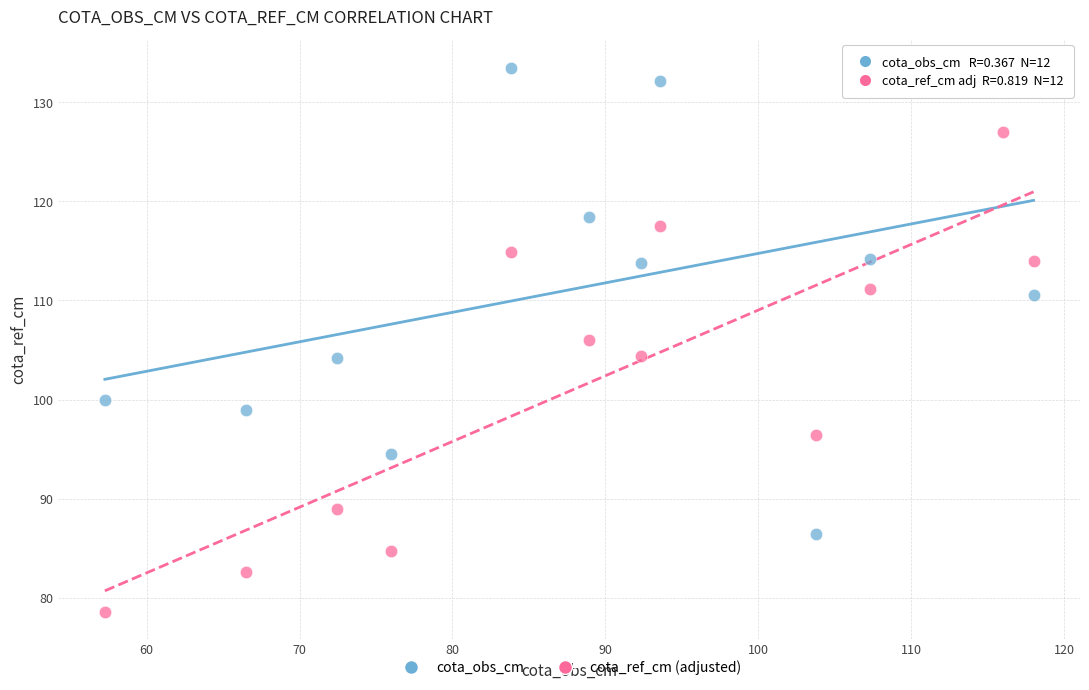

Which series reaches the maximum Y coordinate?

cota_obs_cm